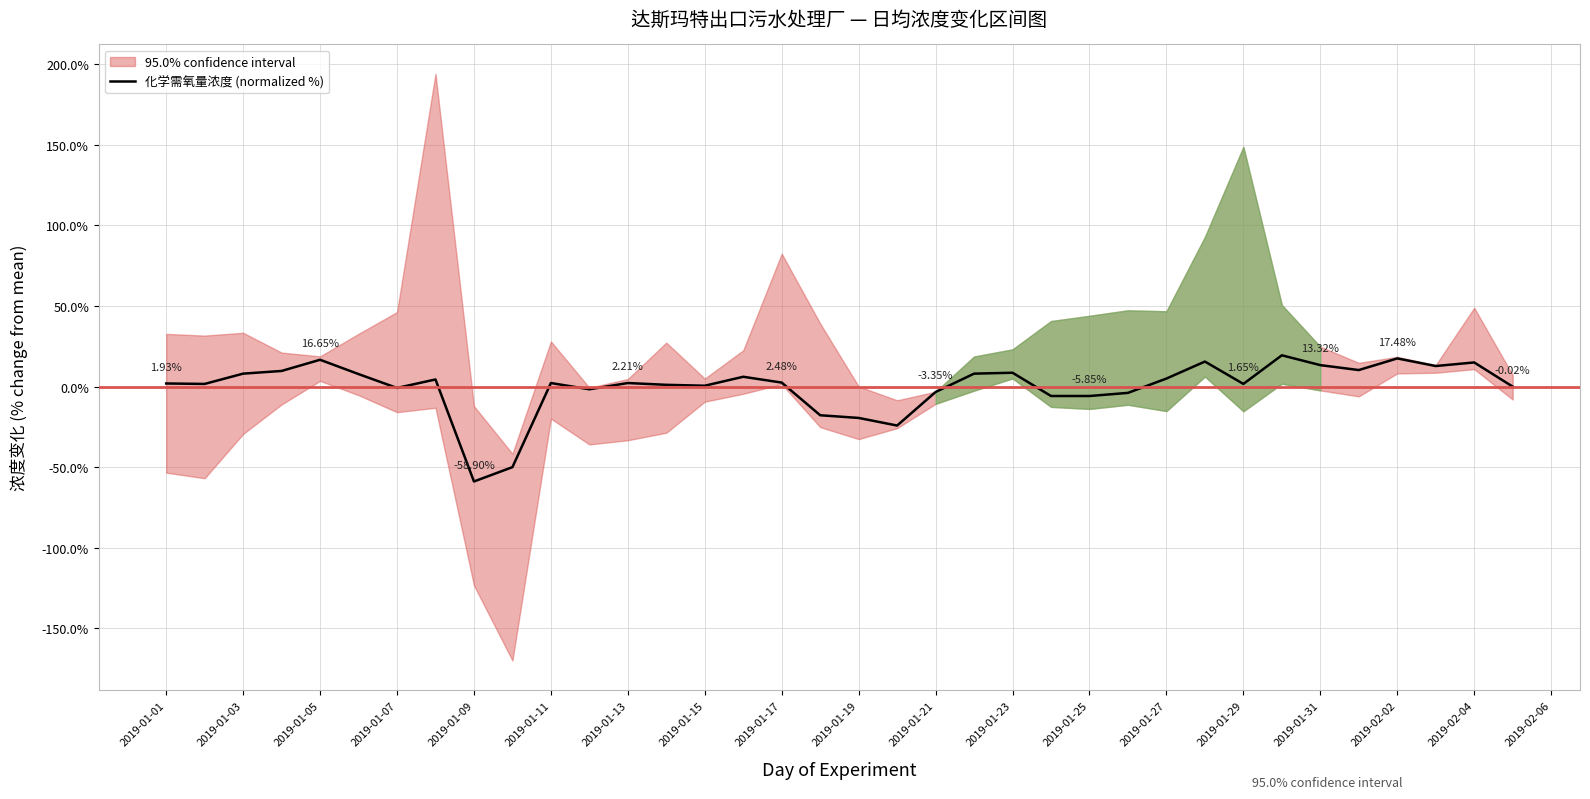

What is the label of the 18th point from the left?

2019-02-04